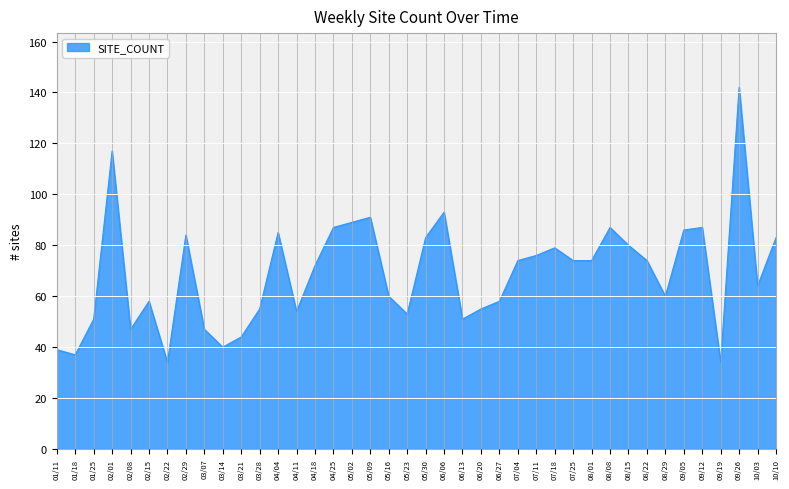

What position from the right is 02/08?

36